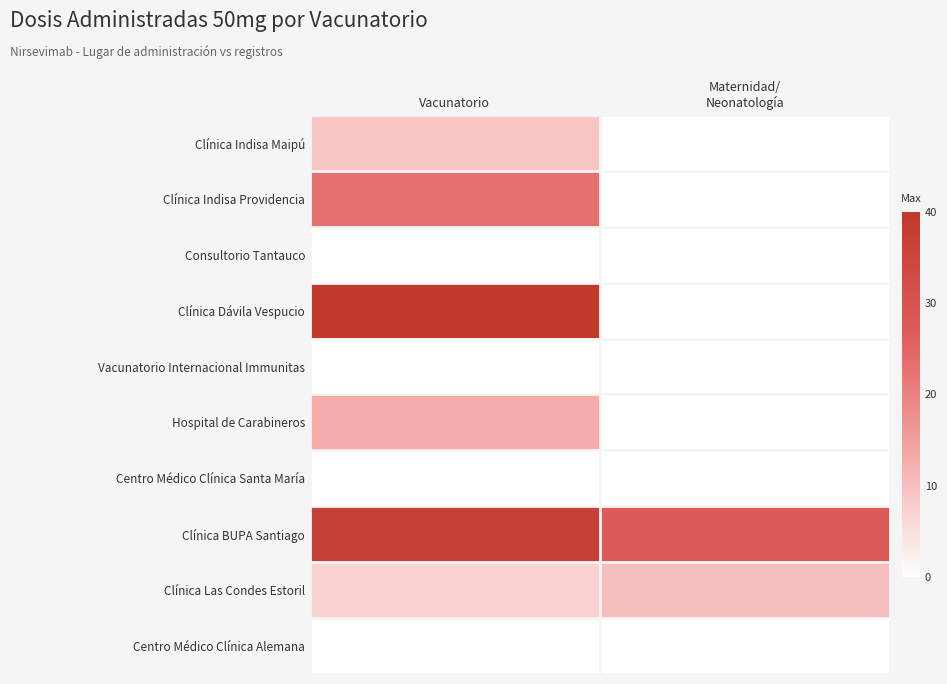

What is the maximum value shown in the chart?

90